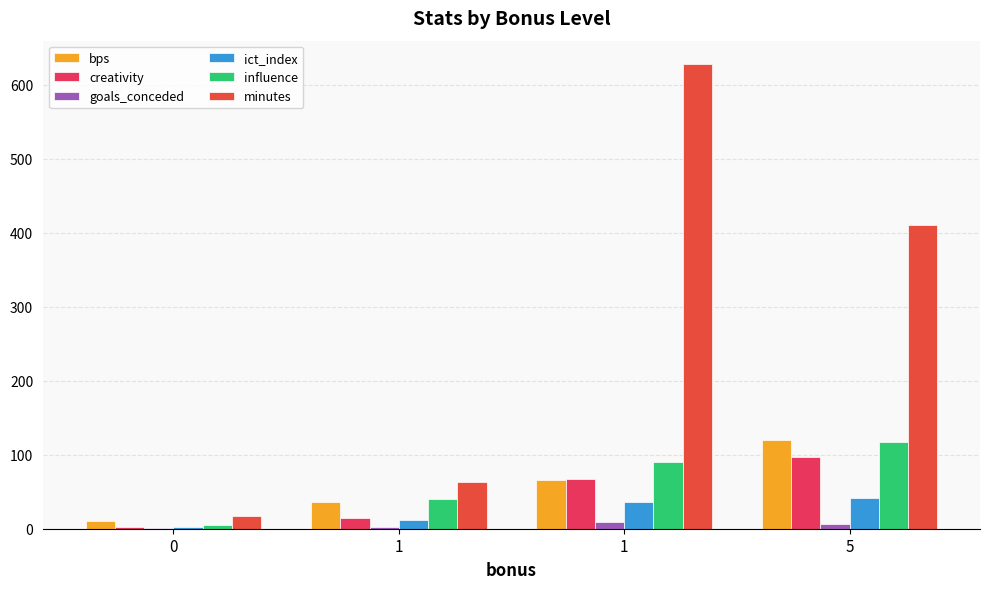

Between 5 and 1, which is larger?

5